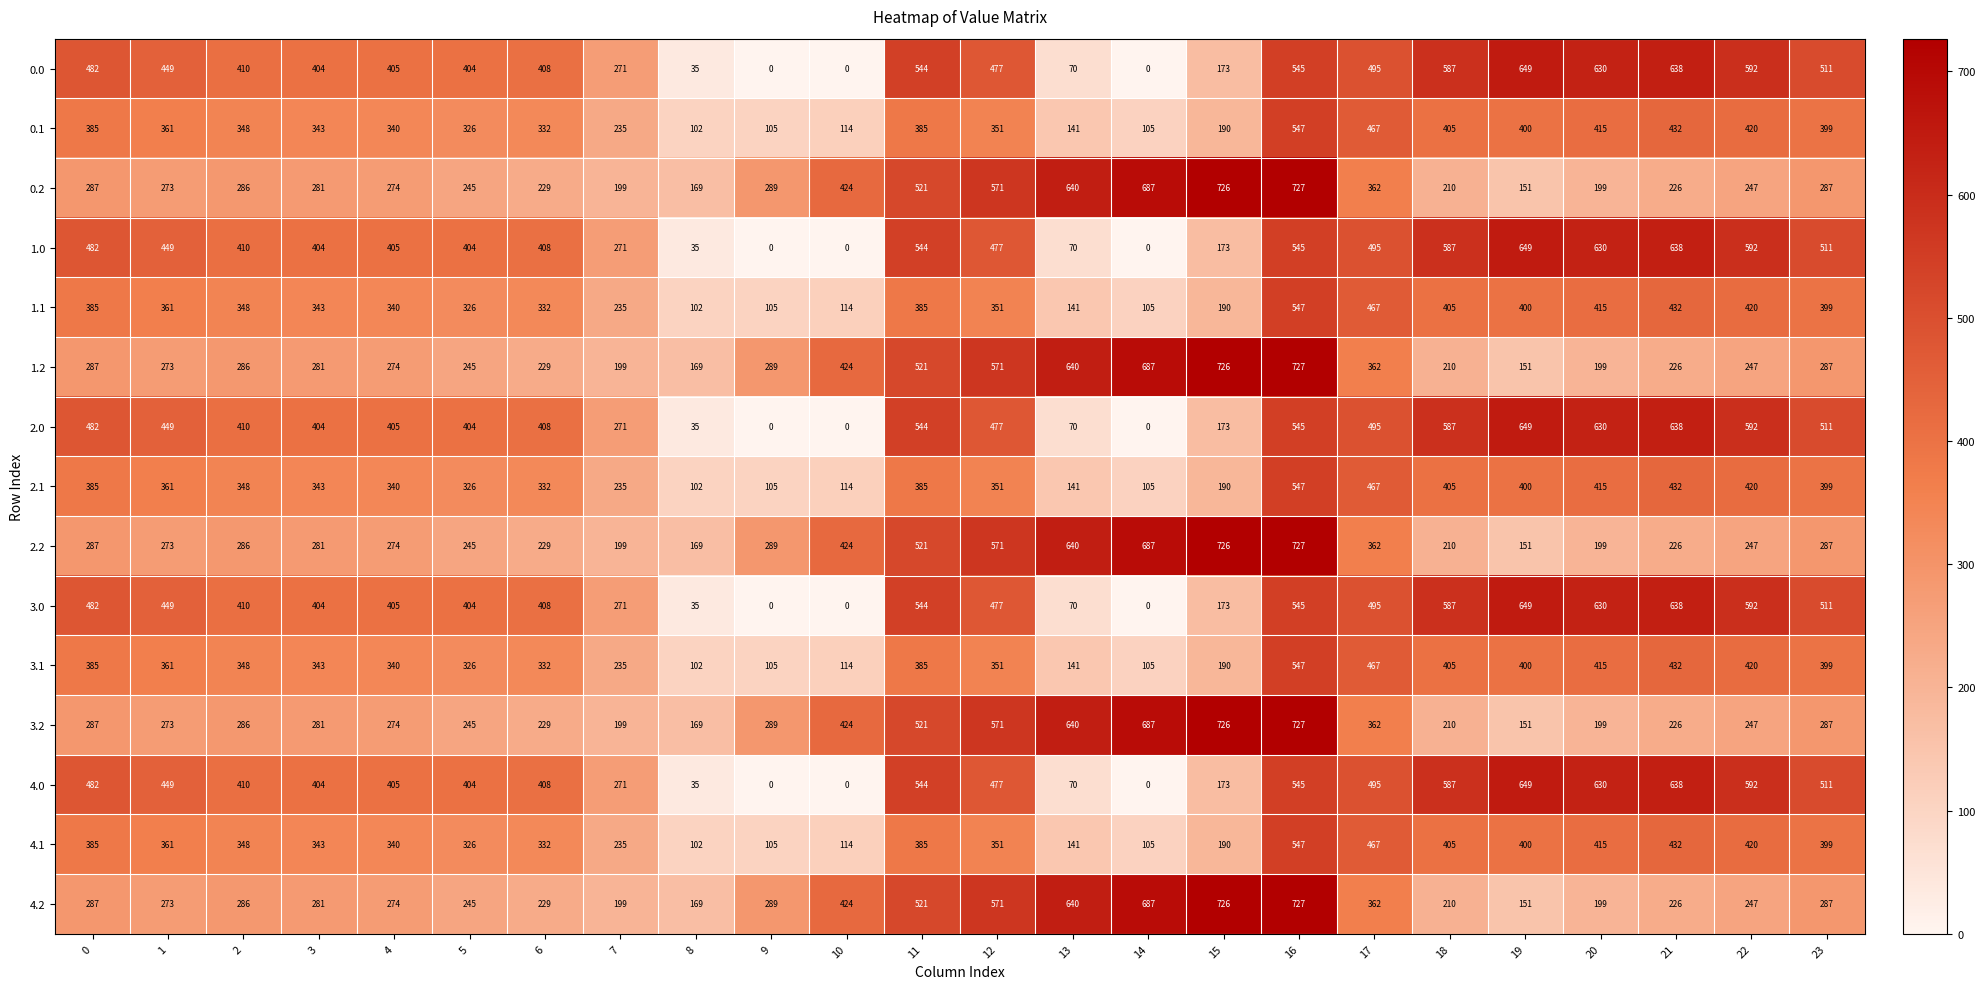

What is the maximum value shown in the chart?

727